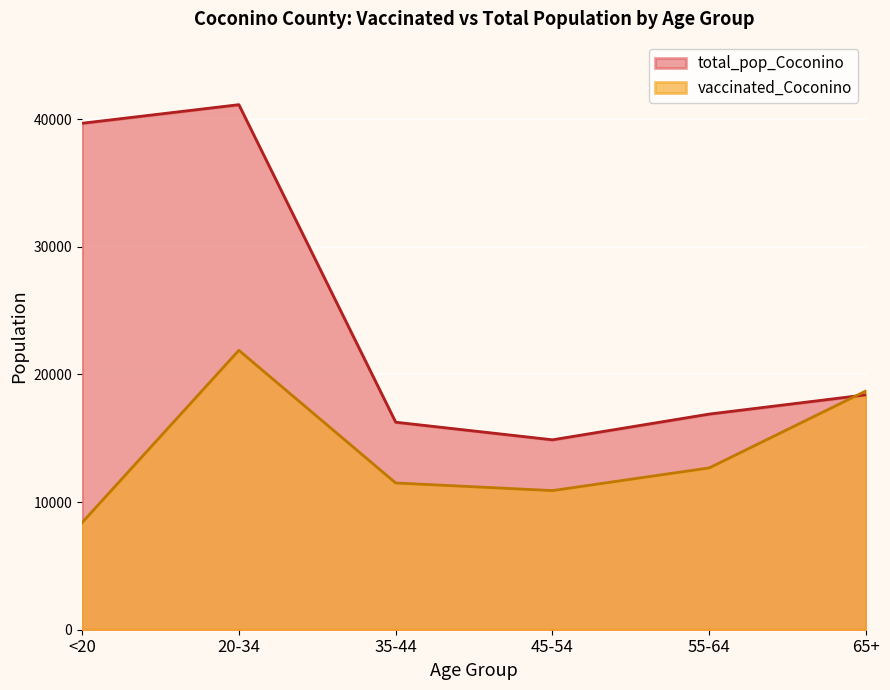

Which series has the widest spread of values?

total_pop_Coconino